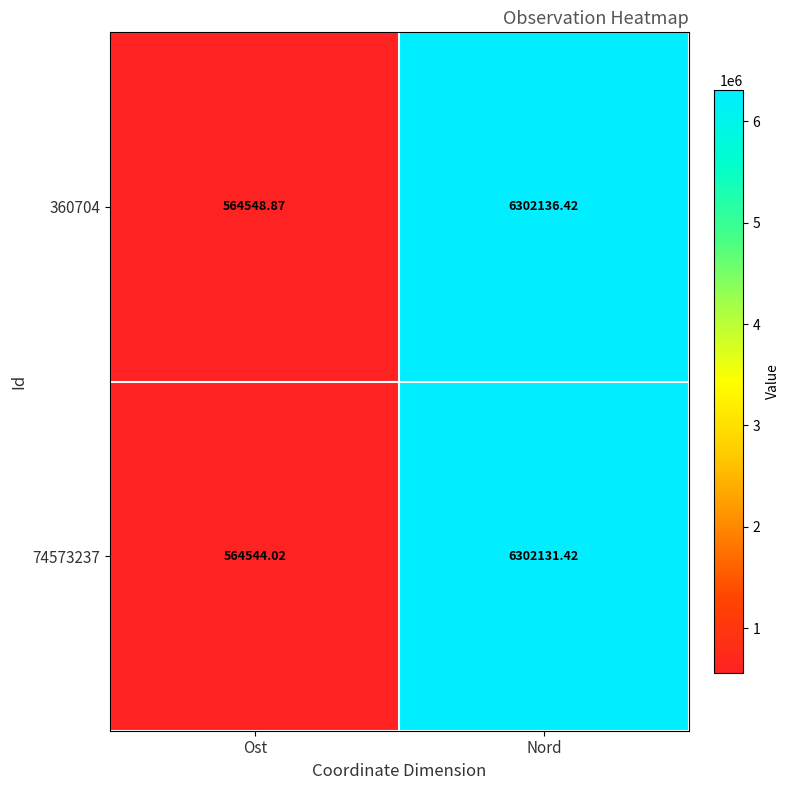

Rank the categories by 74573237 value from lowest to highest.

Ost, Nord